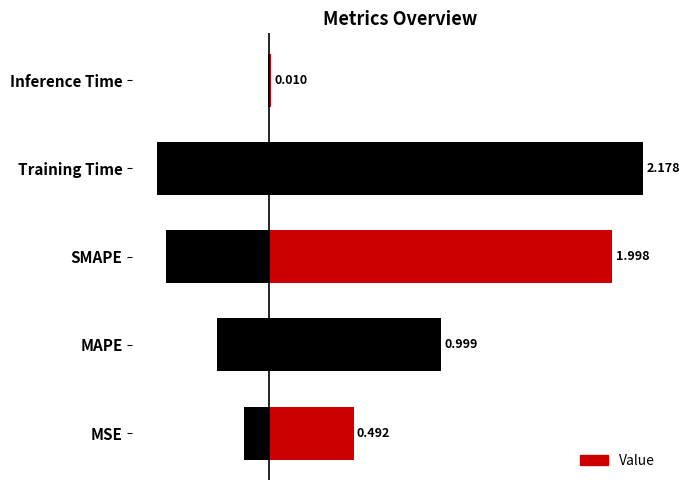

What is the difference between the maximum and minimum values?

2.2